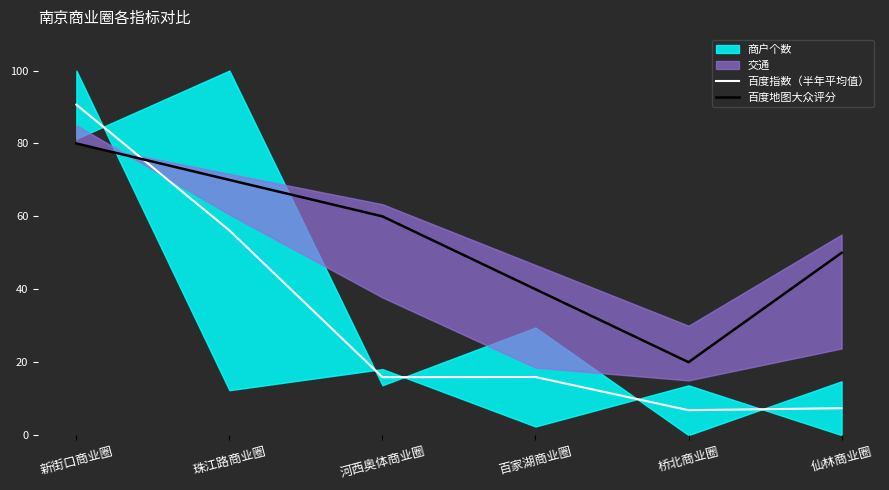

How many times do 百度地图大众评分 and 百度指数（半年平均值） cross each other?

1